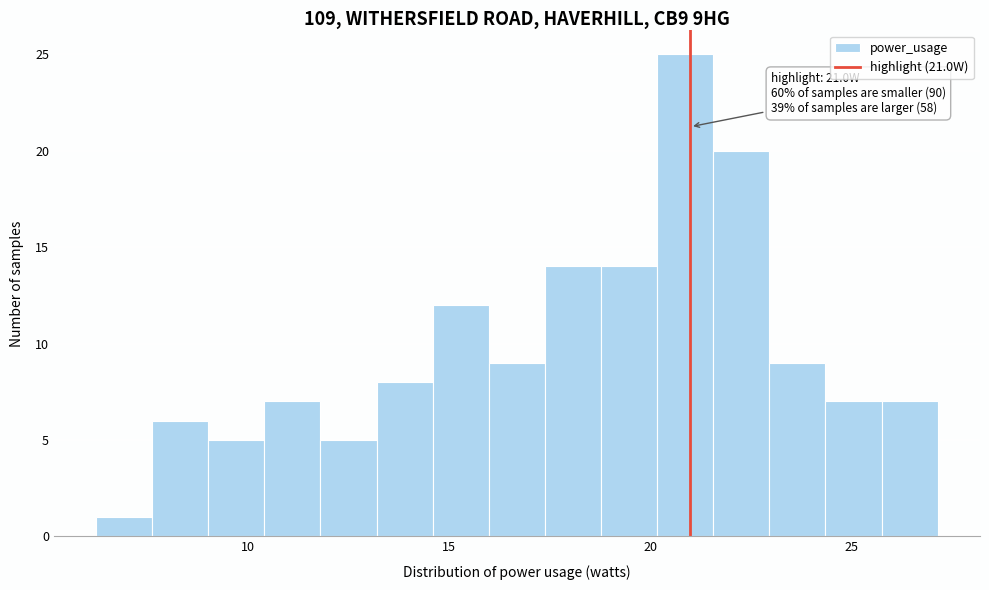

Around what value on the x-axis is the tallest bar? Give the approximate position of its centre, as read against the axis.

21.0